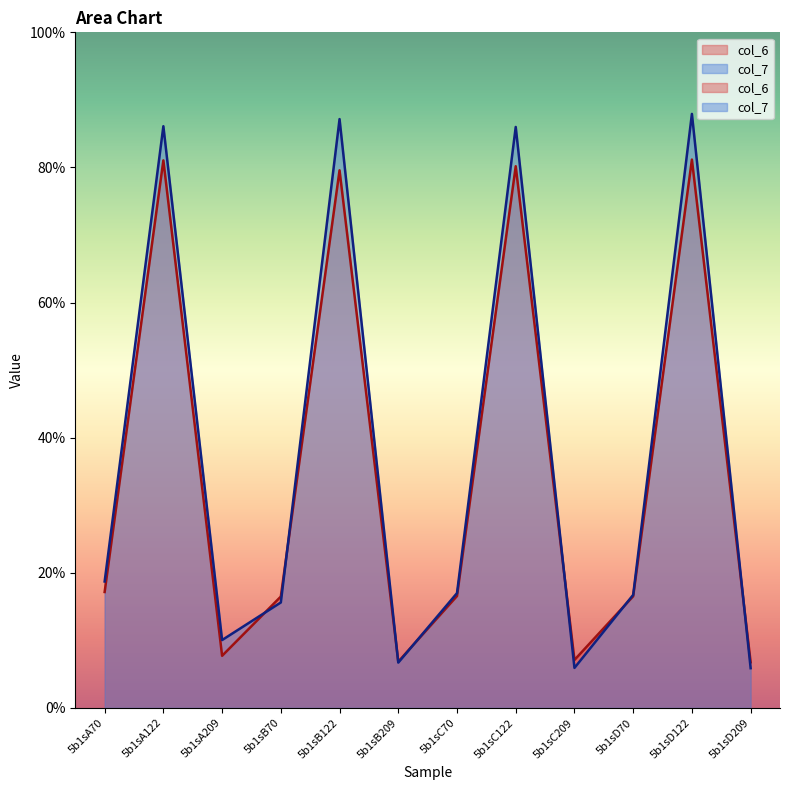

Where do col_6 and col_7 first cross each other?

5b1sA209 and 5b1sB70